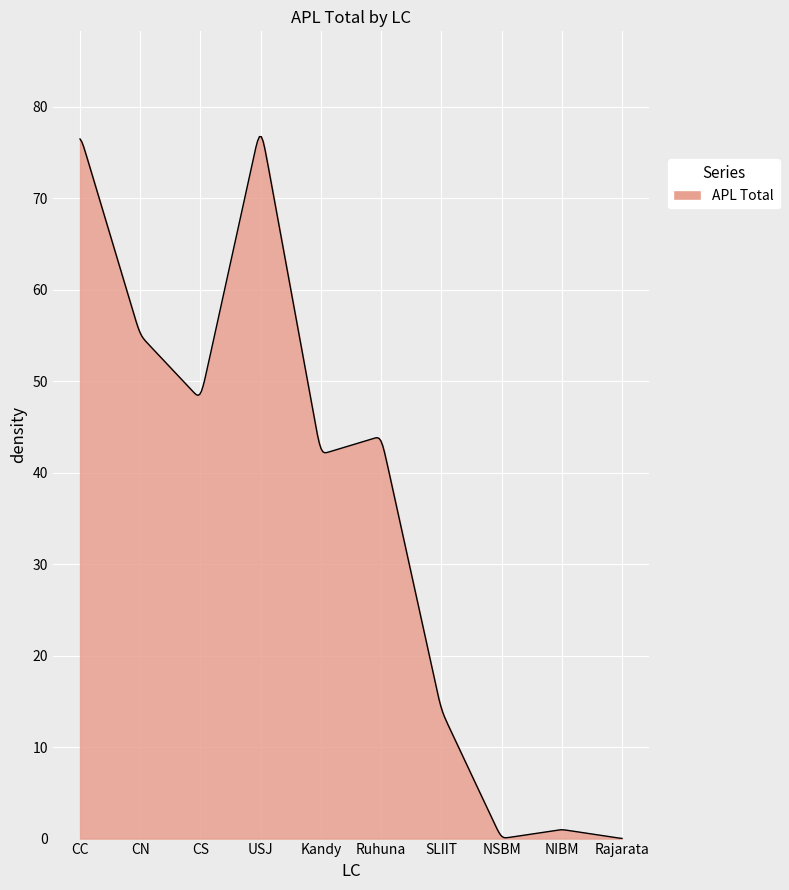

What is the maximum value shown in the chart?

76.7